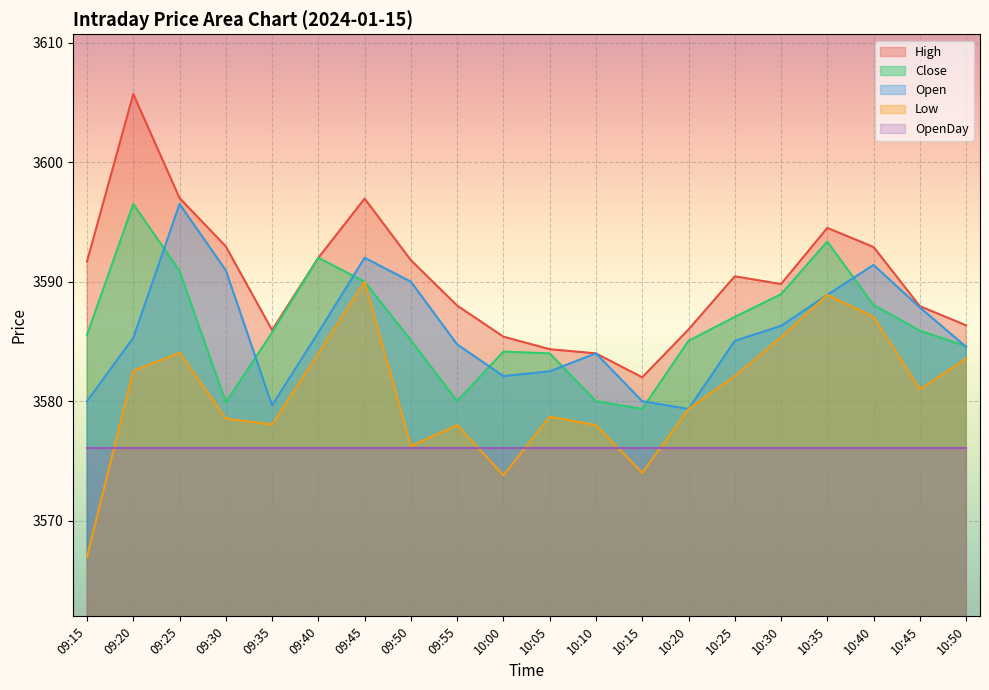

What is the greatest value displayed?

3605.7